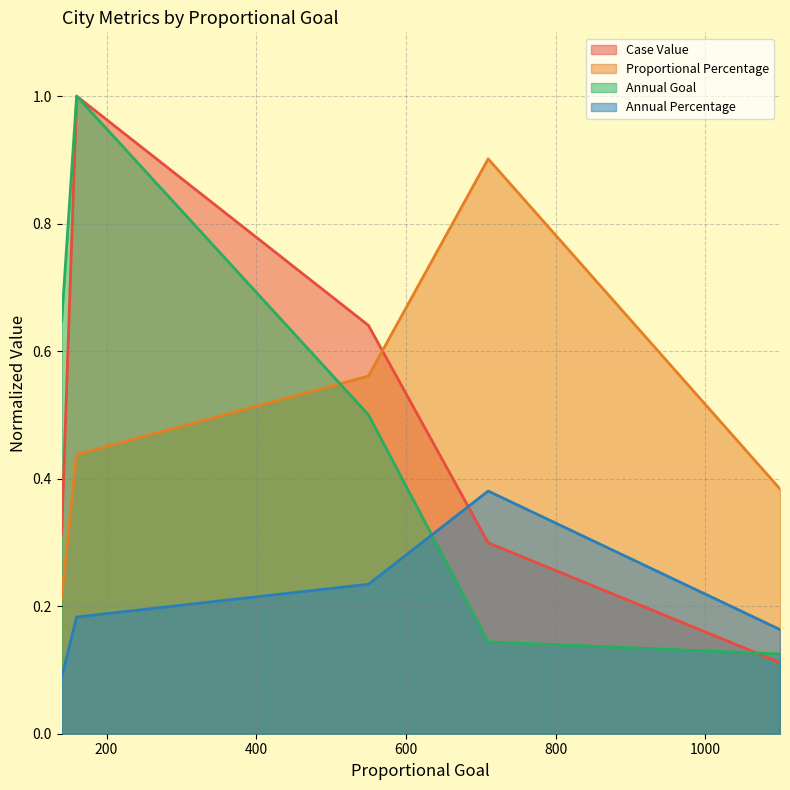

How many intersections are there between Case Value and Proportional Percentage?

1